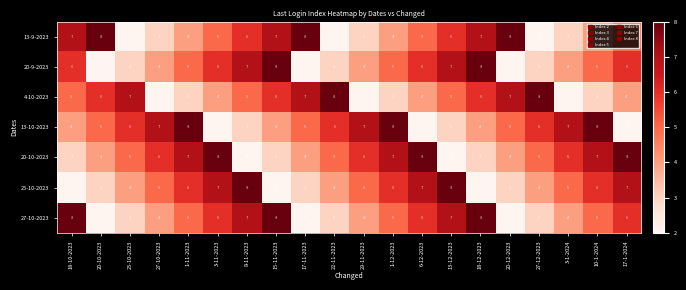

What is the total value across all series at 15-11-2023?

38